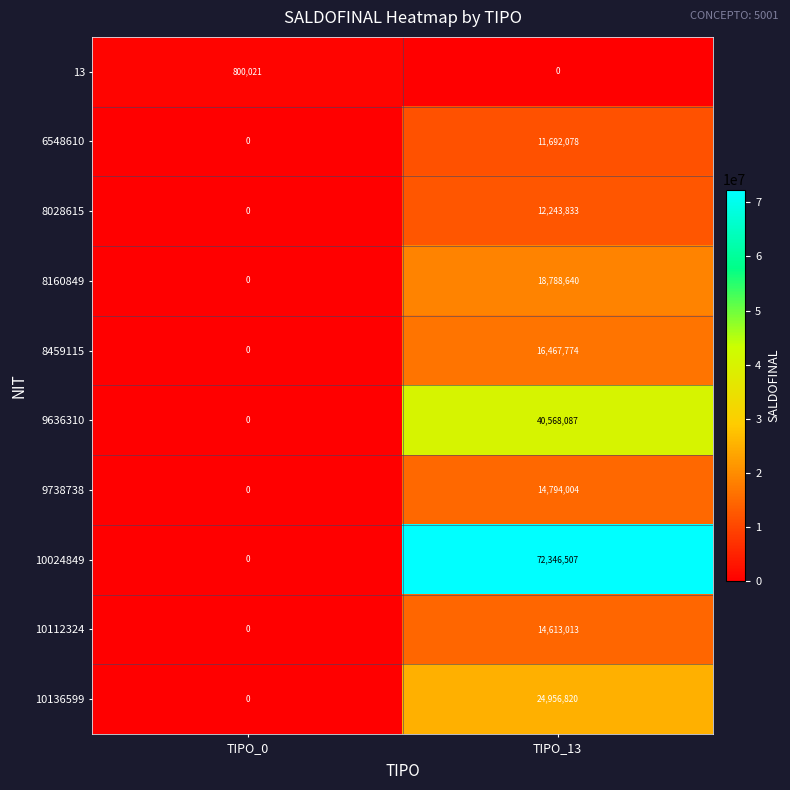

How many distinct data groups are displayed?

10